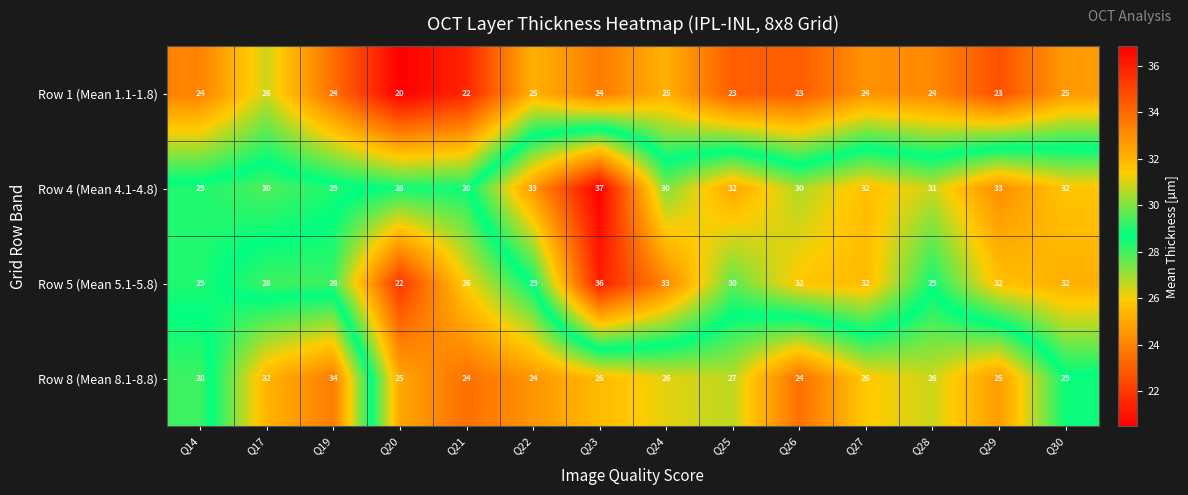

The value of Row 4 (Mean 4.1-4.8) at Q30 is 9. True or false?

False